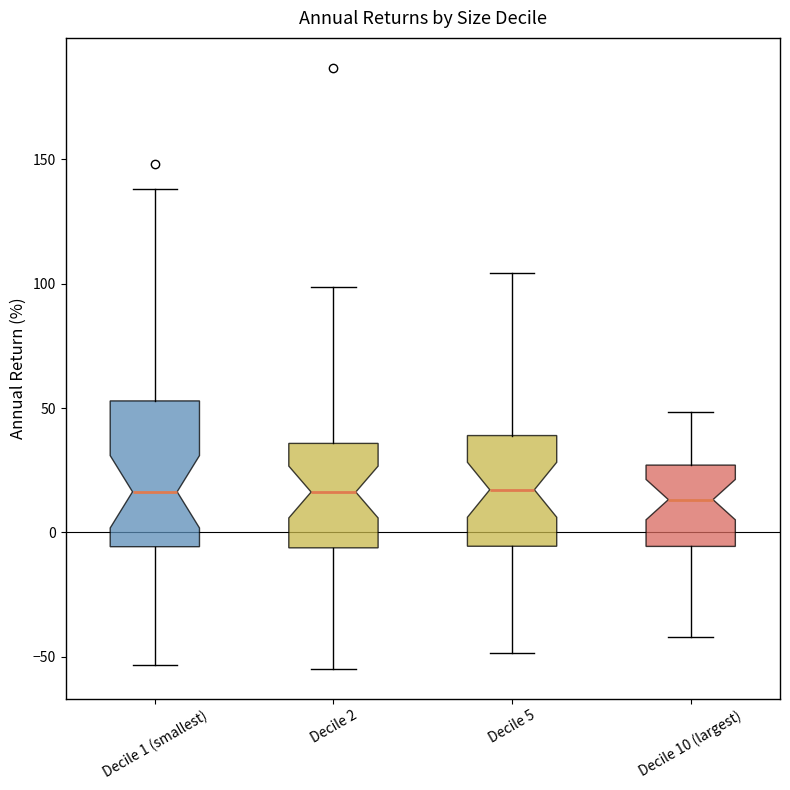

Comparing the boxes themselves (not the whiskers), which one is the tallest?

Decile 1 (smallest)